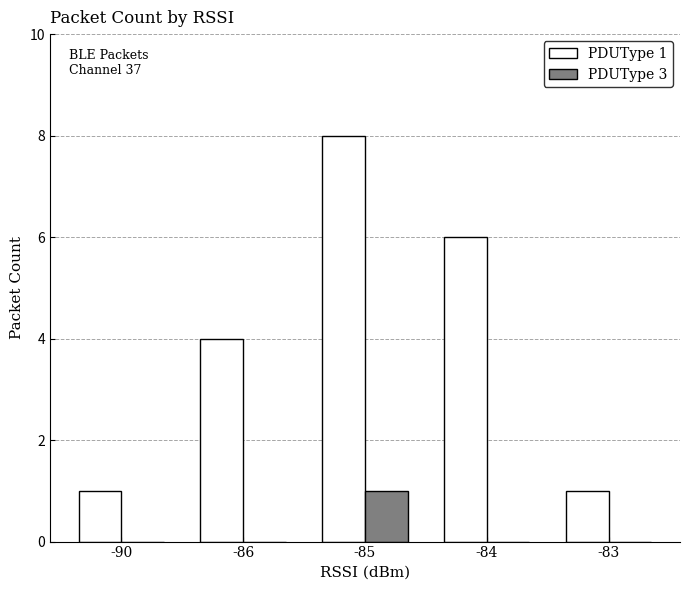

Which series has the largest total across all categories?

PDUType 1